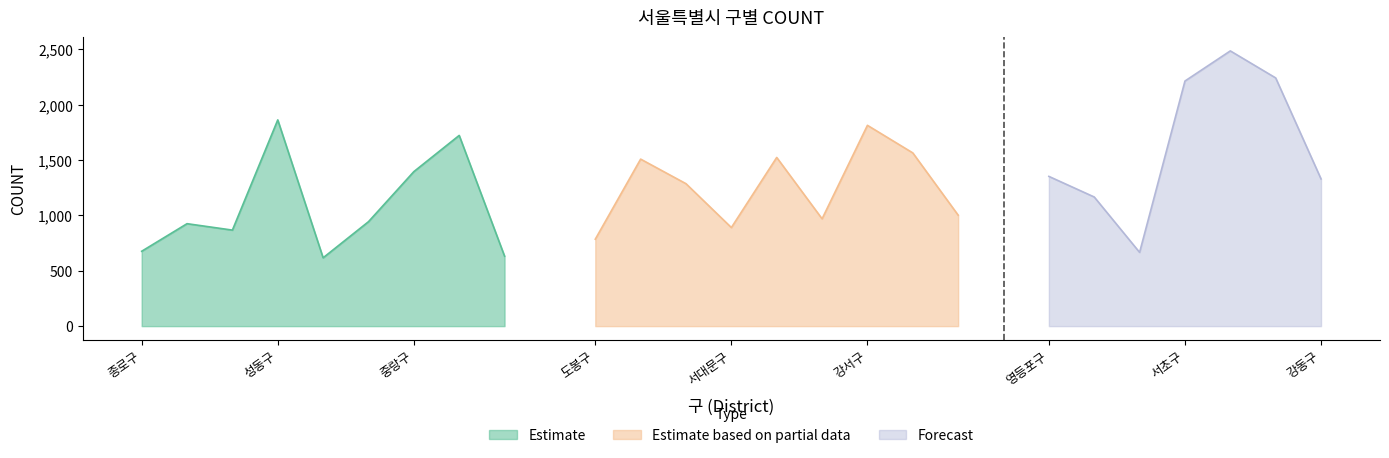

What is the total value across all series at 광진구?

2140